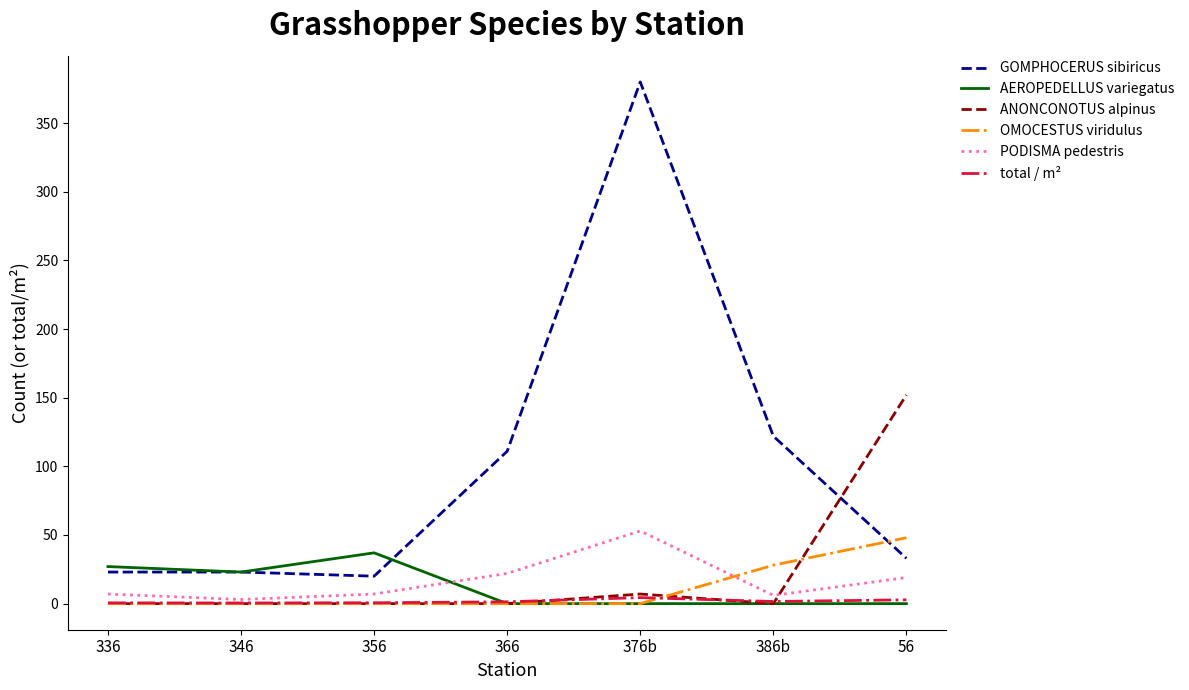

How many values in the total / m² series are below 1?

3